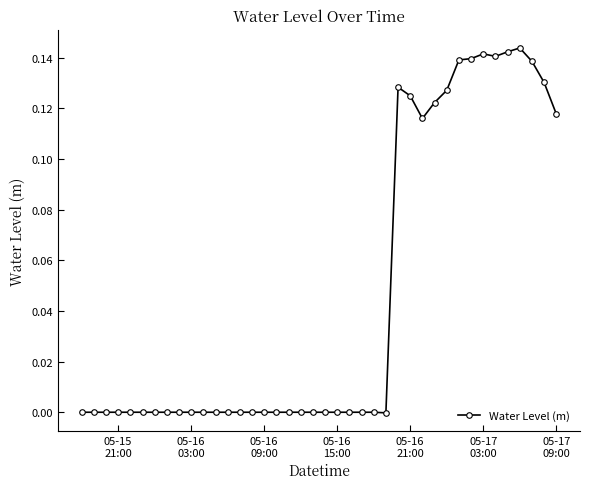

How many categories are shown in the chart?

40